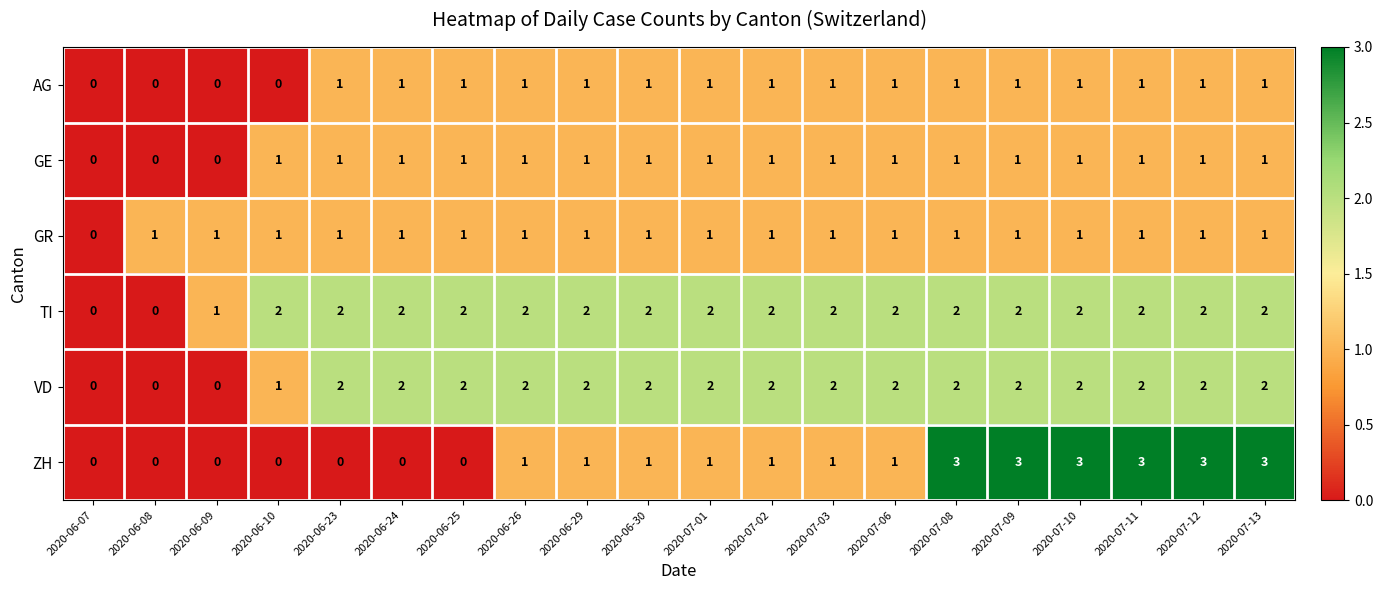

Which series has the largest total across all categories?

TI